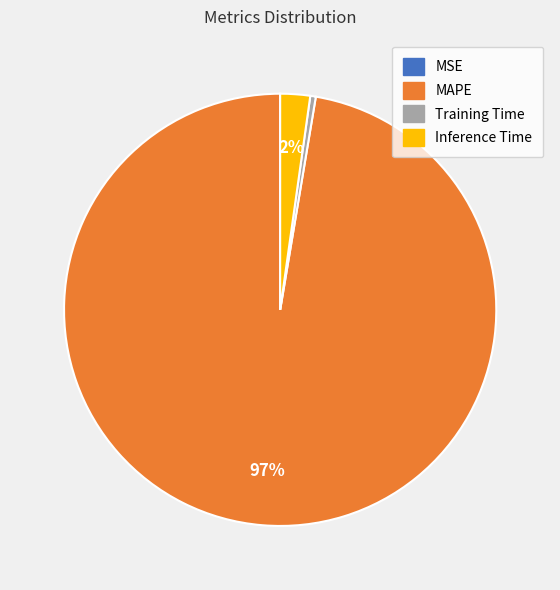

Is there any slice that represents more than half of the pie?

Yes